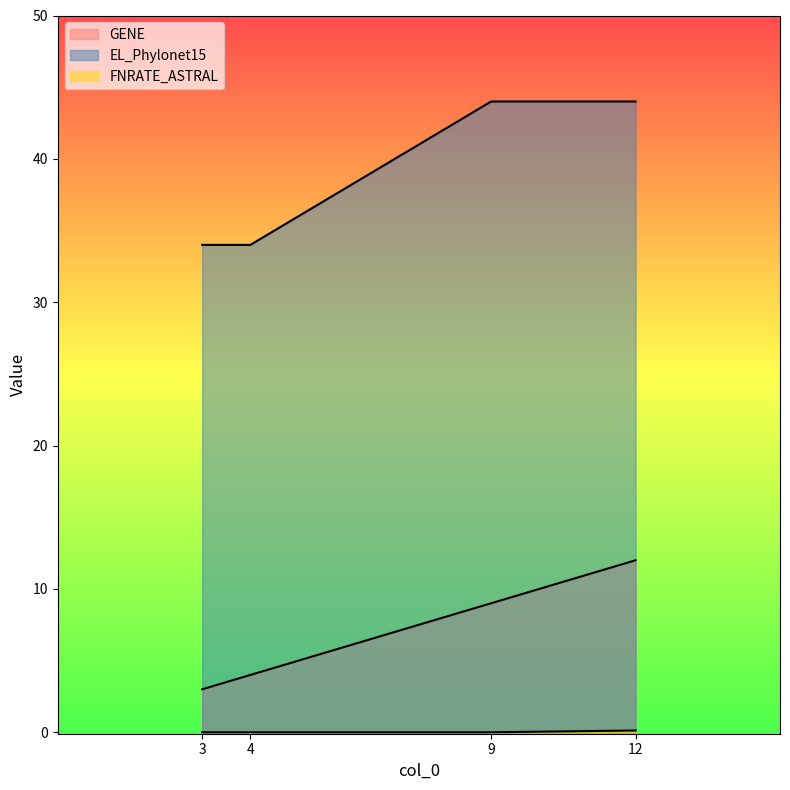

True or false: GENE has more than 2 interior local peaks.

False